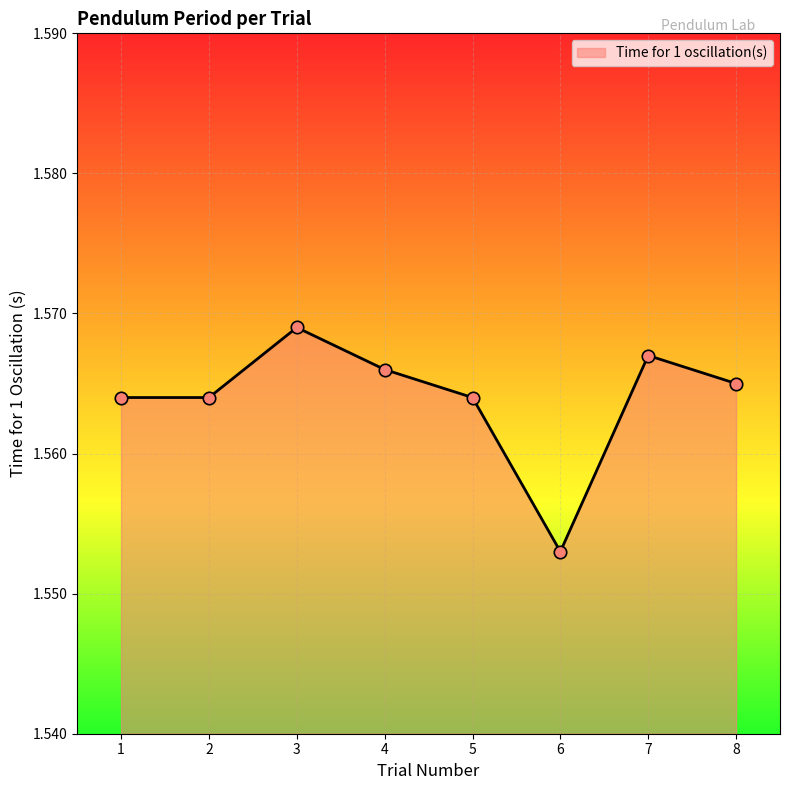

Approximately how many times larger is the value at 7 compared to 1?

1.0